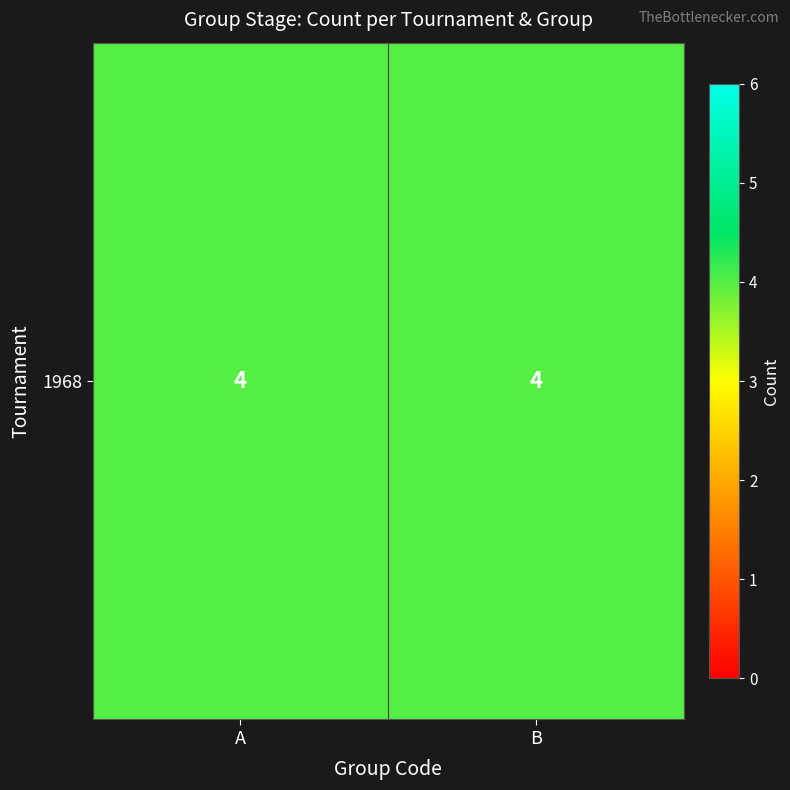

Between 3 and 1, which is larger?

3